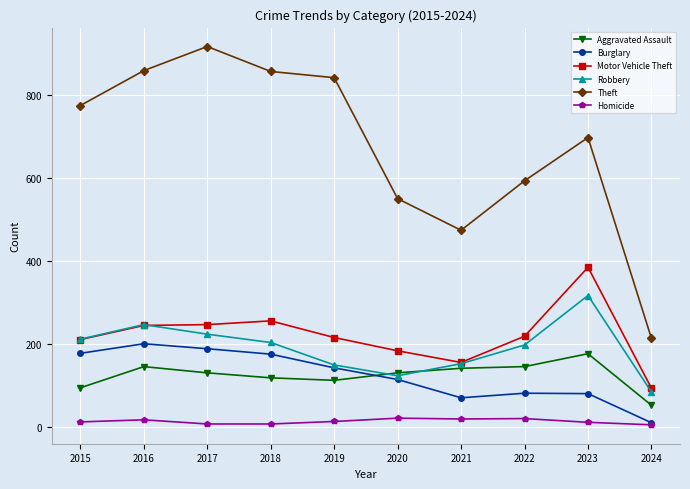

At which category does Robbery reach its first local peak?

2016